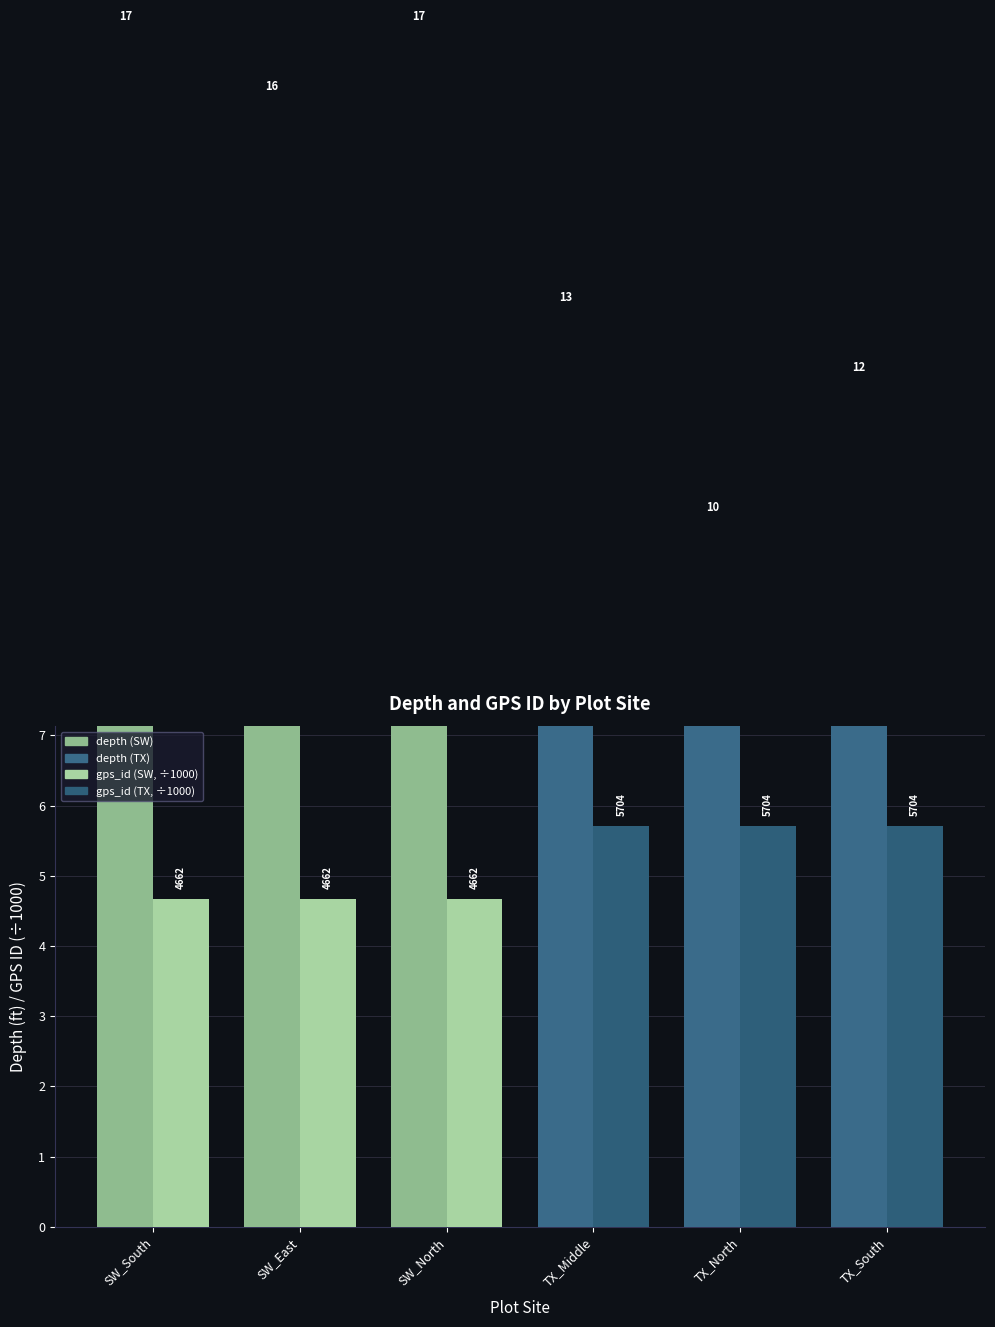

List the series in order of their peak value, highest first.

depth, gps_id (÷1000)